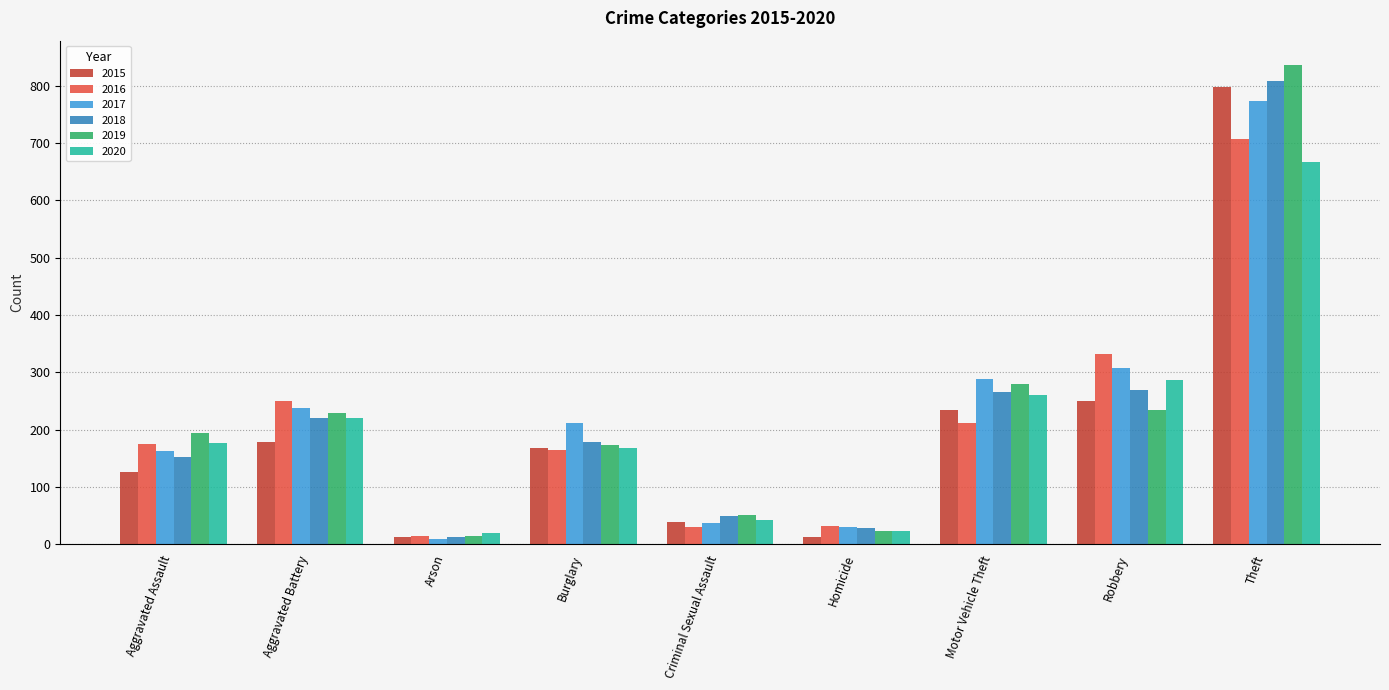

What is the highest value of the 2019 series?

837